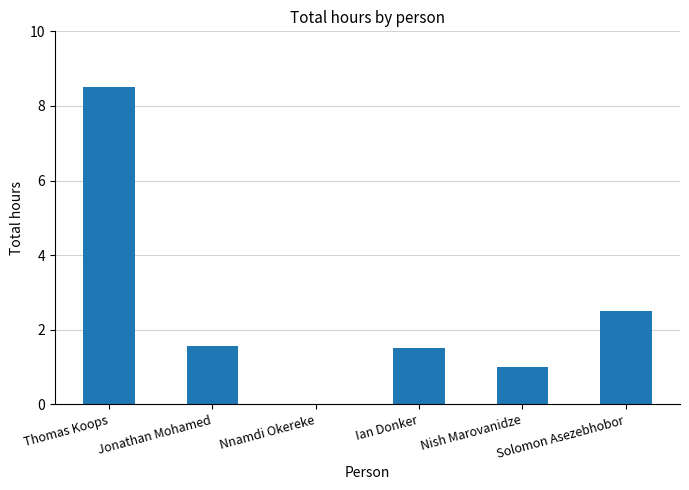

Between Jonathan Mohamed and Thomas Koops, which is larger?

Thomas Koops